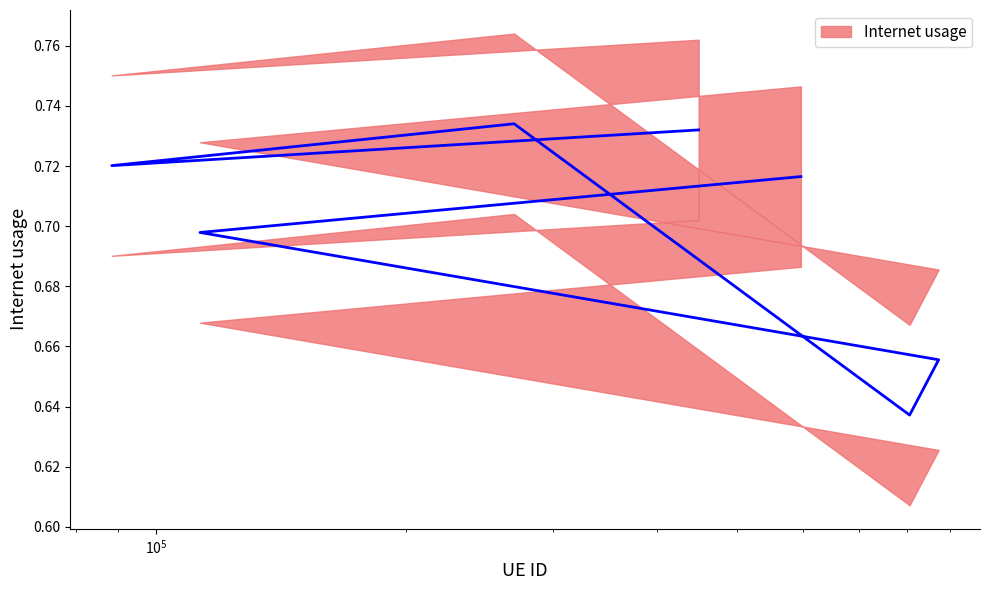

What is the value of the 3rd point from the left?

0.7